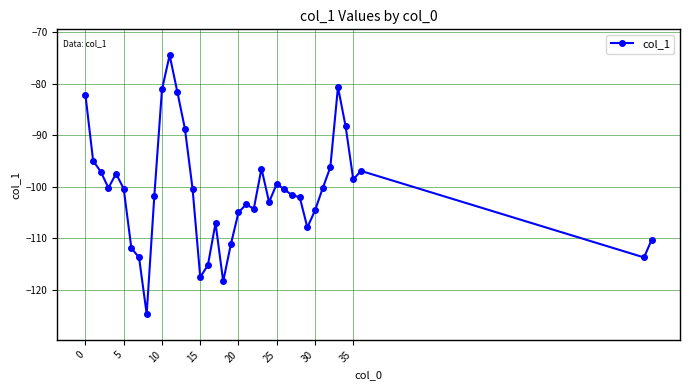

What is the sum of all values?

-3932.6